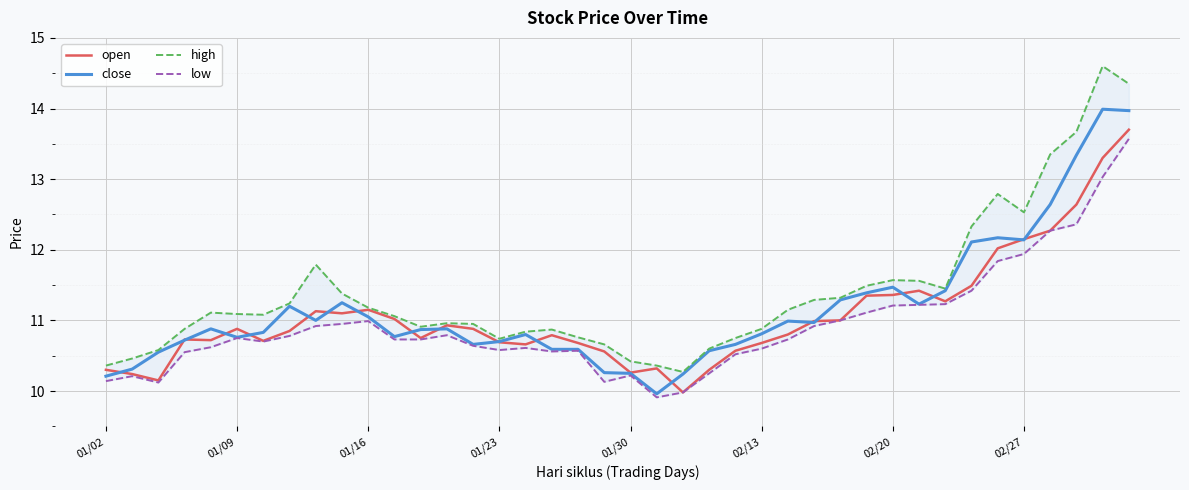

Count the number of categories in the chart.

40